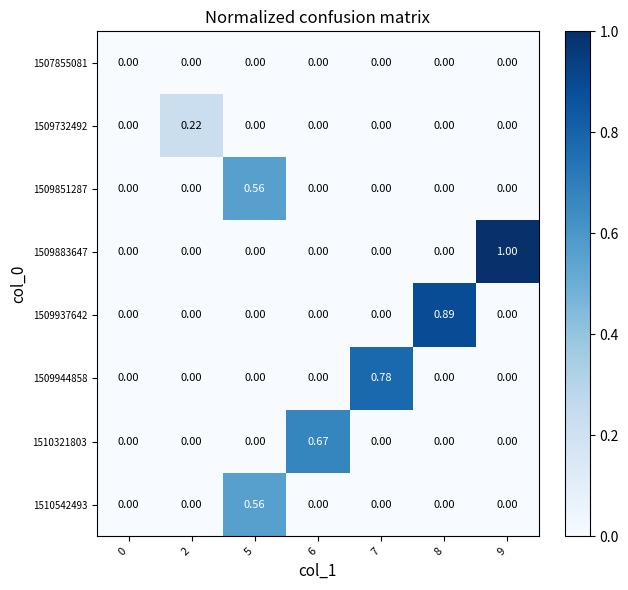

Which series changed the most between 5 and 9?

1509883647